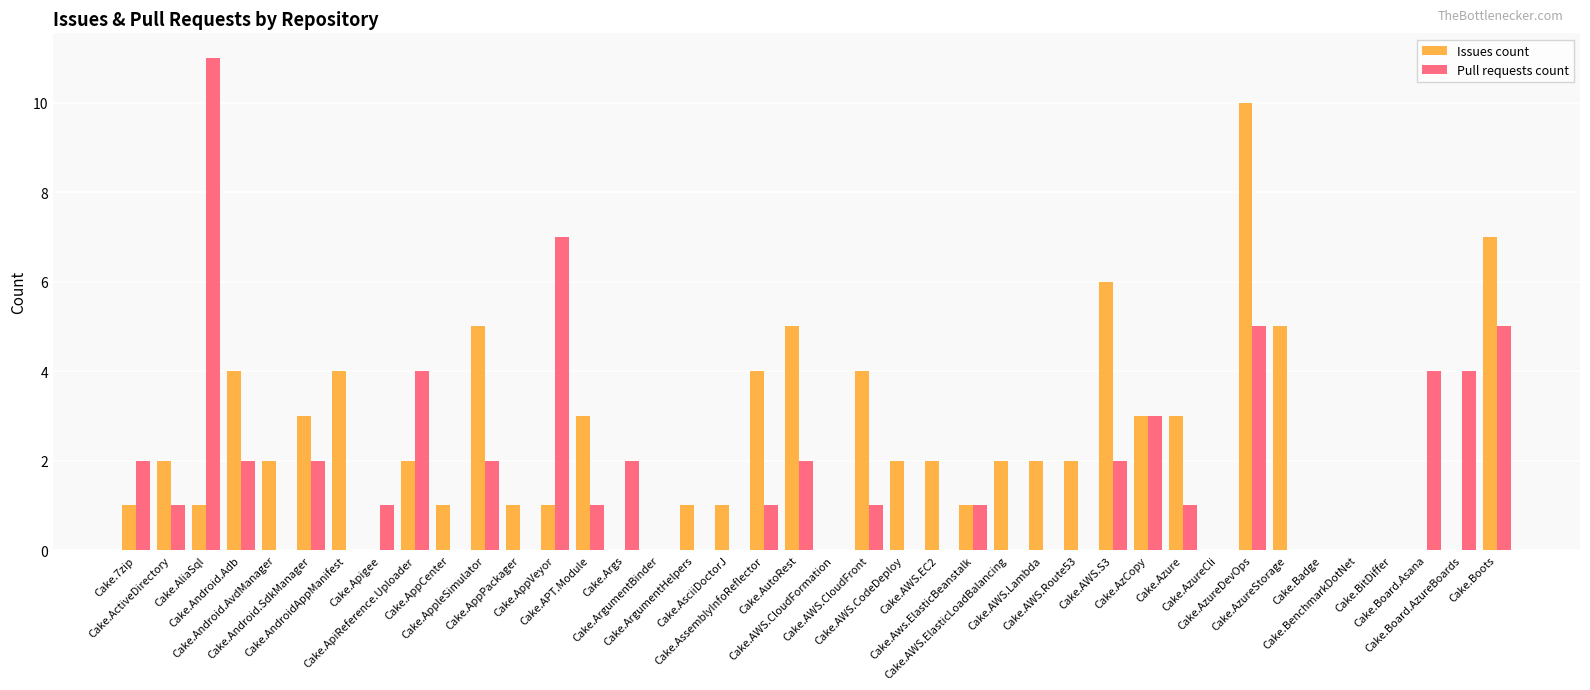

How many categories are shown in the chart?

40